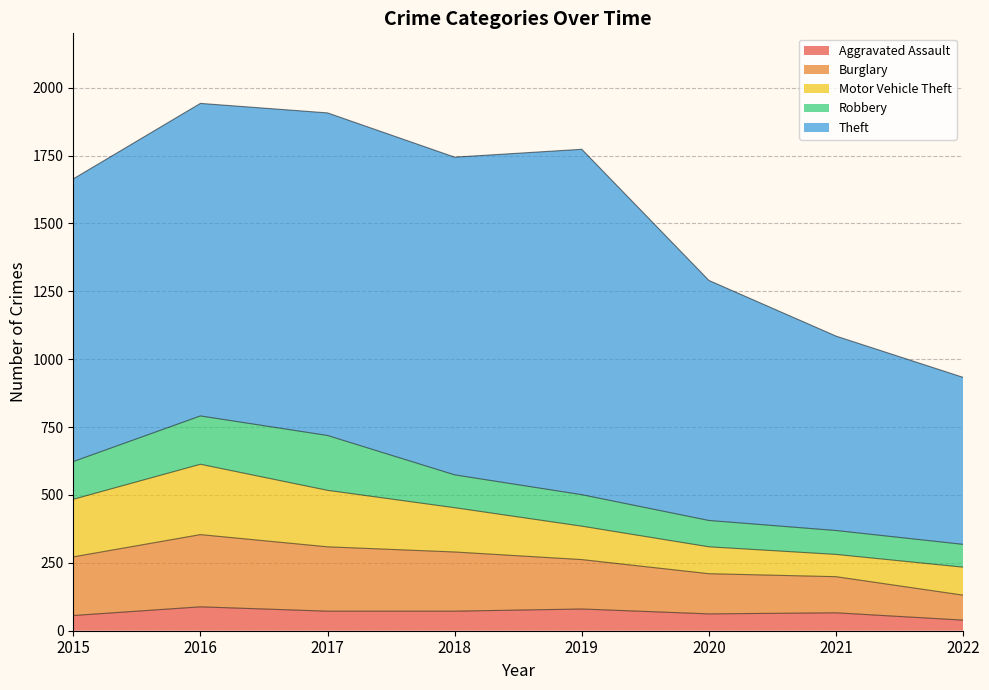

Where is the first local maximum for Motor Vehicle Theft?

2016